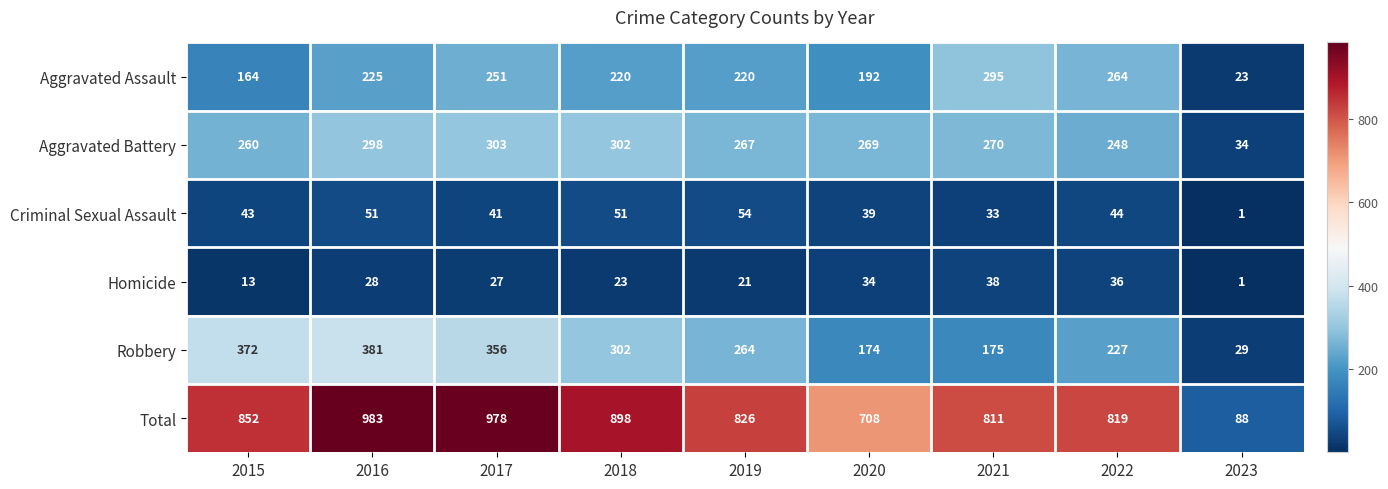

Rank the series at 2015 from highest to lowest value.

Total, Robbery, Aggravated Battery, Aggravated Assault, Criminal Sexual Assault, Homicide